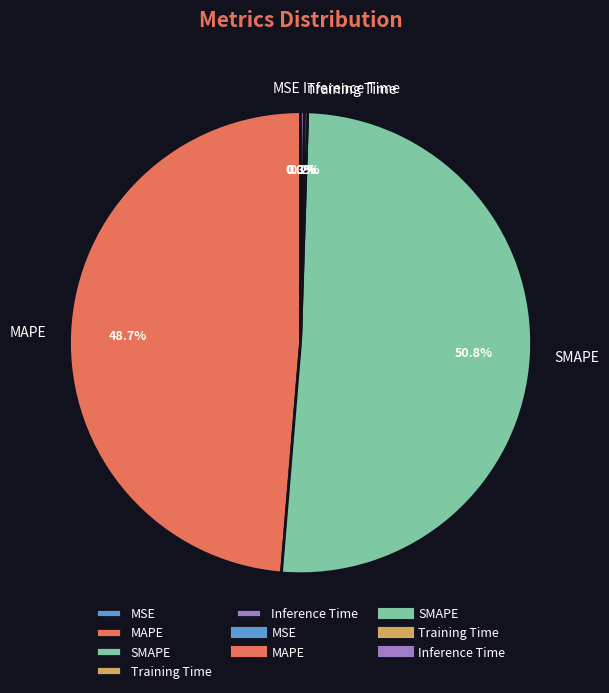

Which category has the biggest portion of the pie?

SMAPE